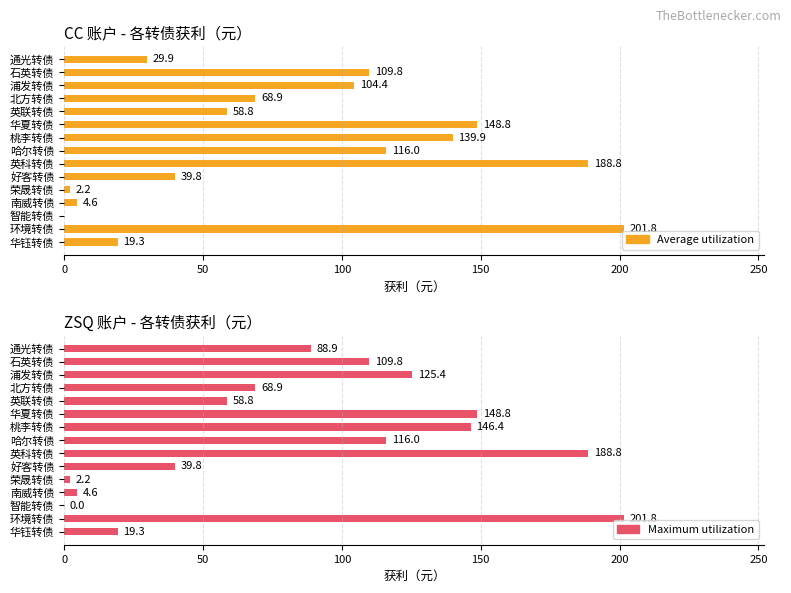

What is the maximum value shown in the chart?

201.8